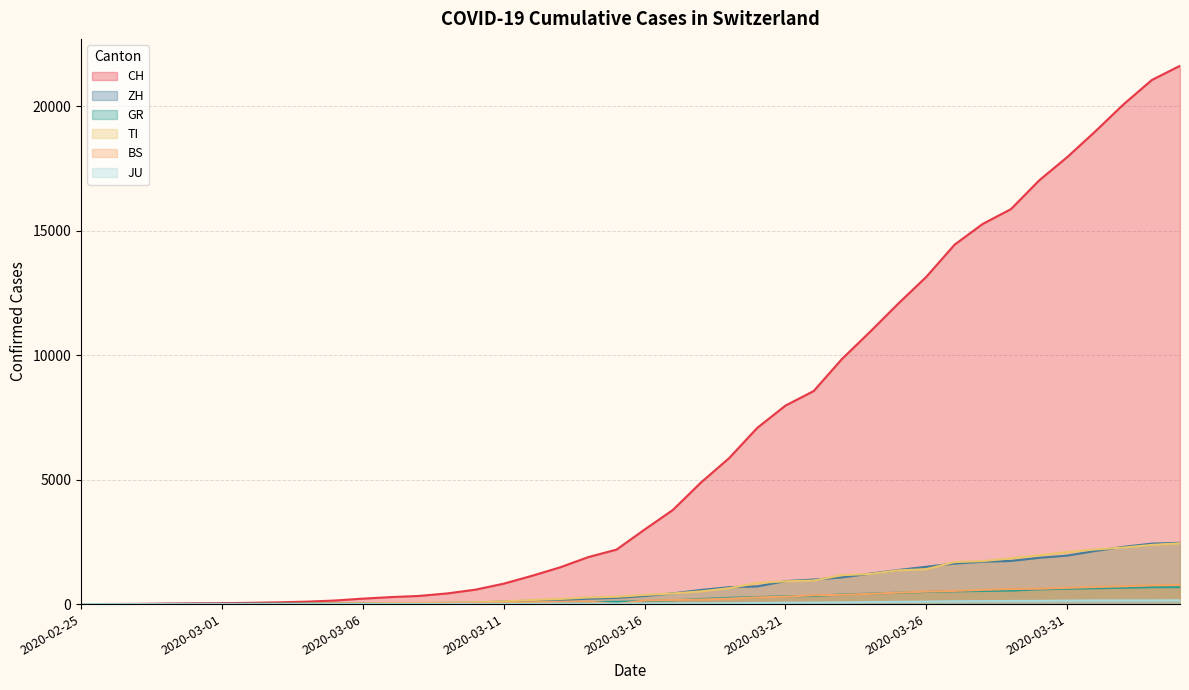

What position from the left is 2020-03-19?

24